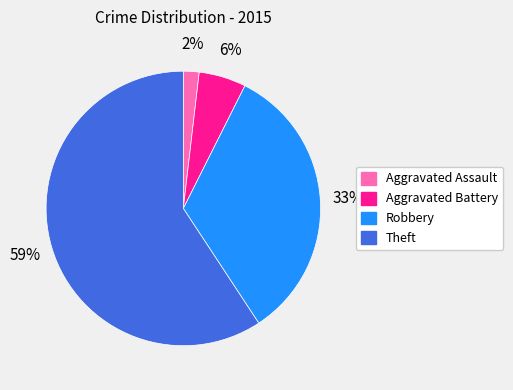

What percentage is the Aggravated Battery slice, to the nearest percent?

6%